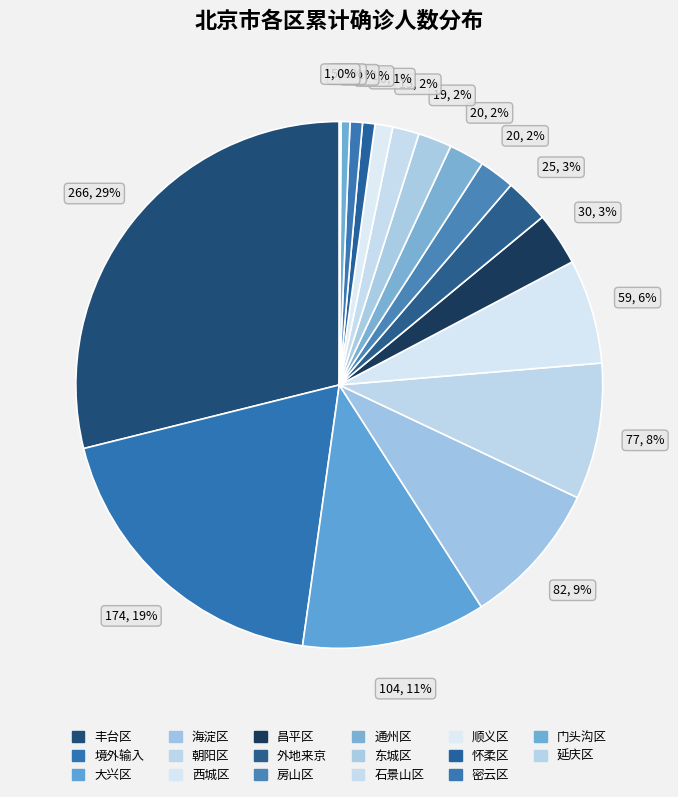

What portion of the pie excludes 顺义区?

98.9%